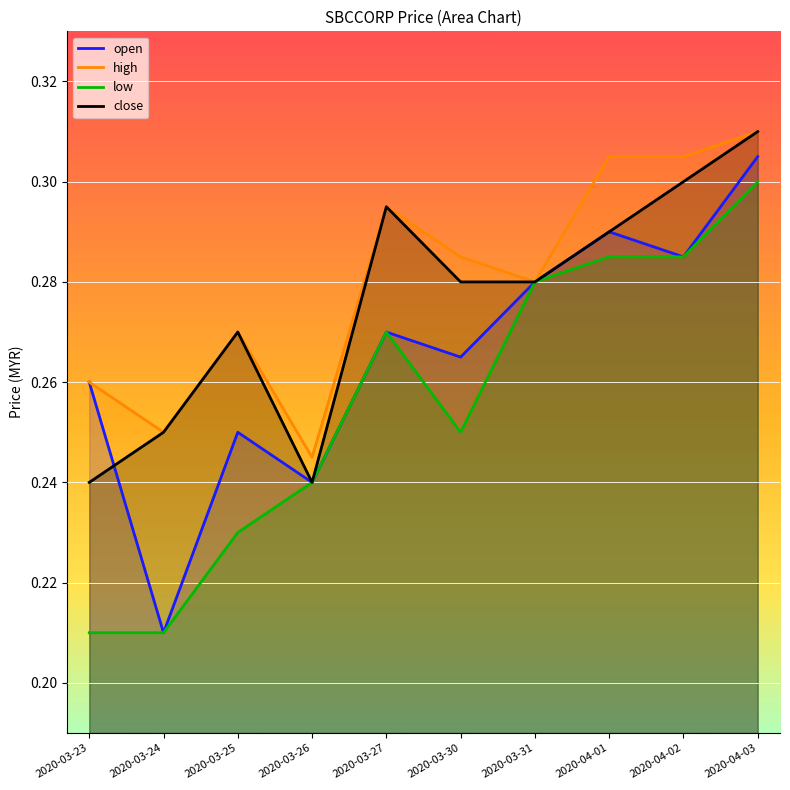

At which label does low reach its peak?

2020-04-03